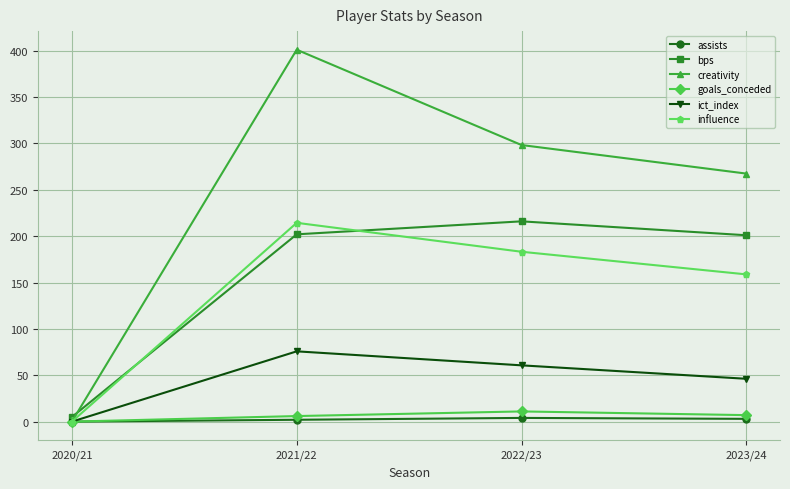

Which category has the lowest value in the bps series?

2020/21